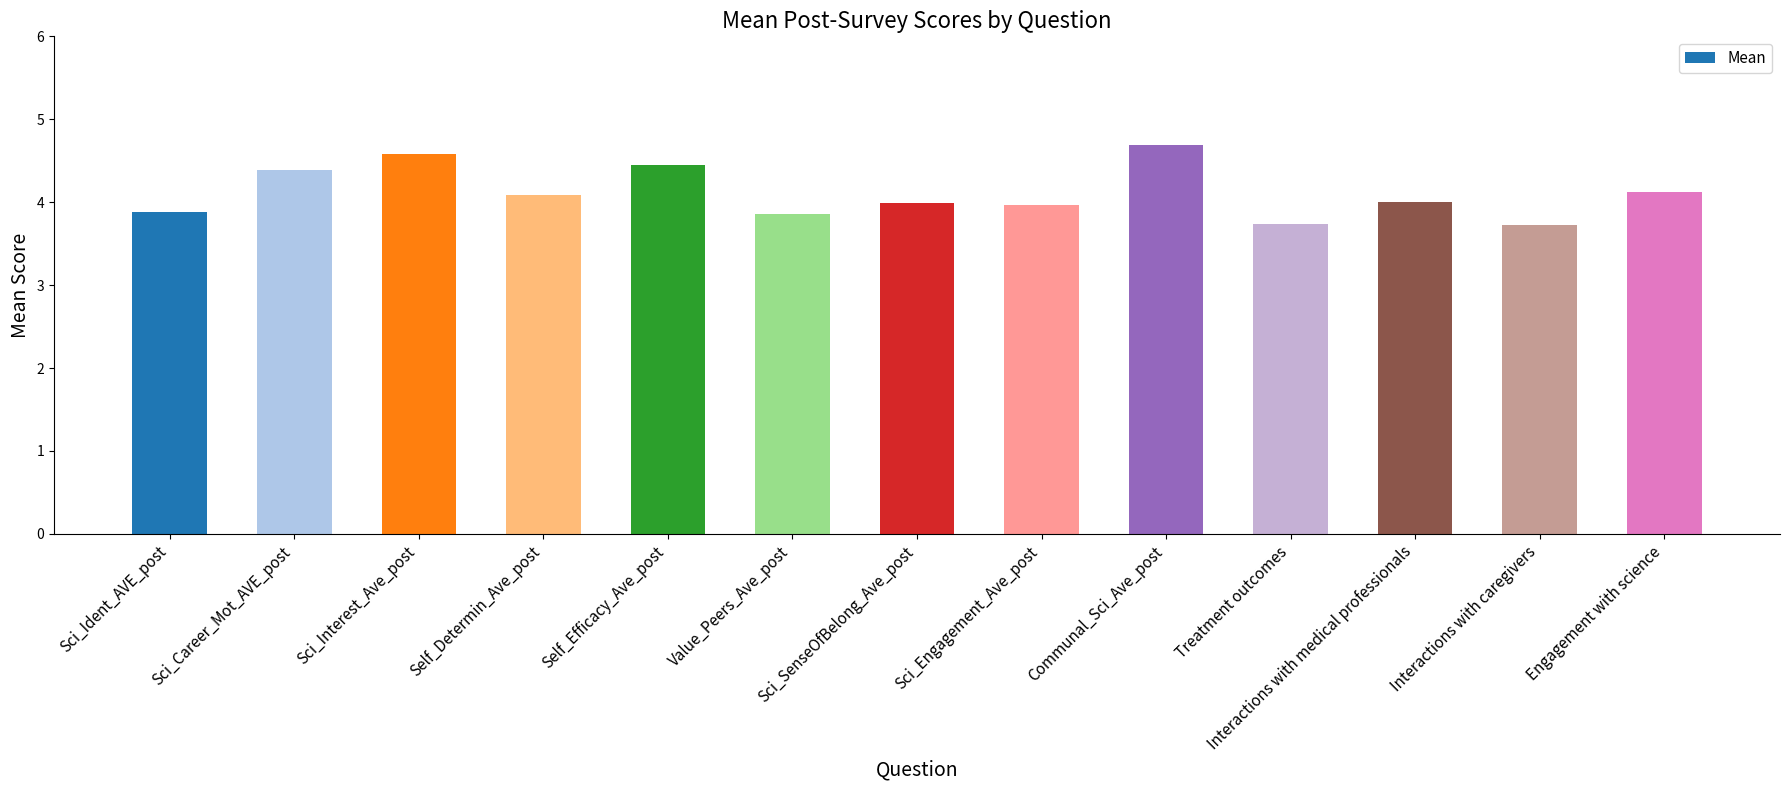

What is the greatest value displayed?

4.7